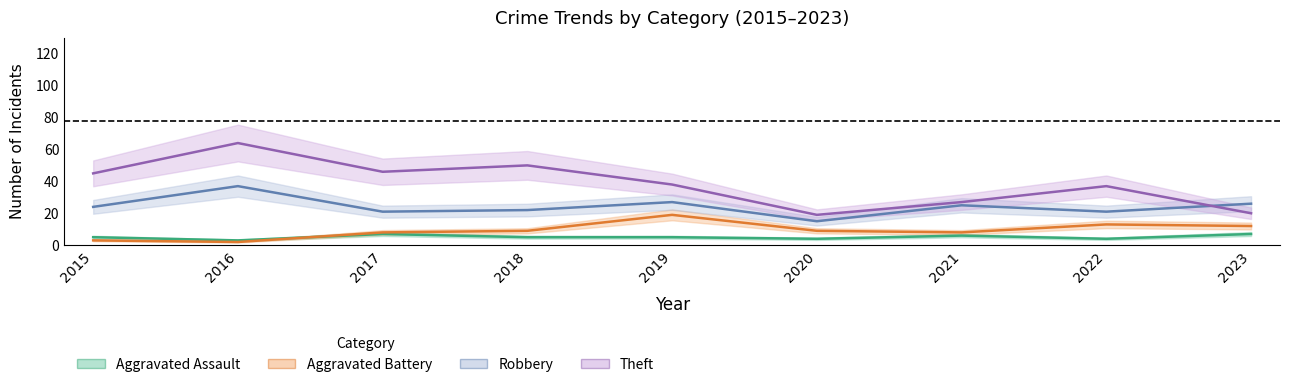

True or false: Theft has a value of 64 at 2016.

True